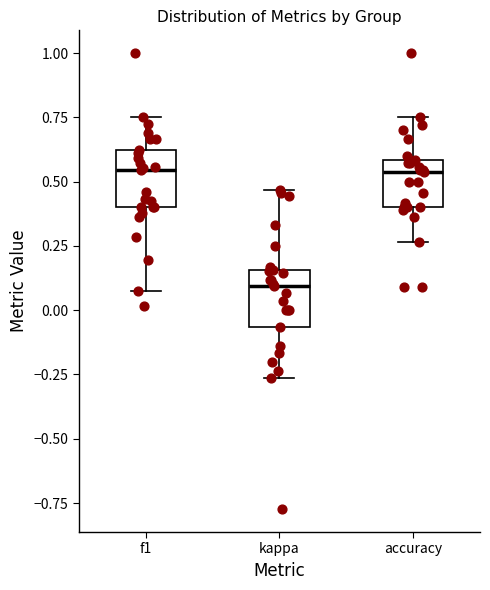

Which box has the lowest median line?

kappa